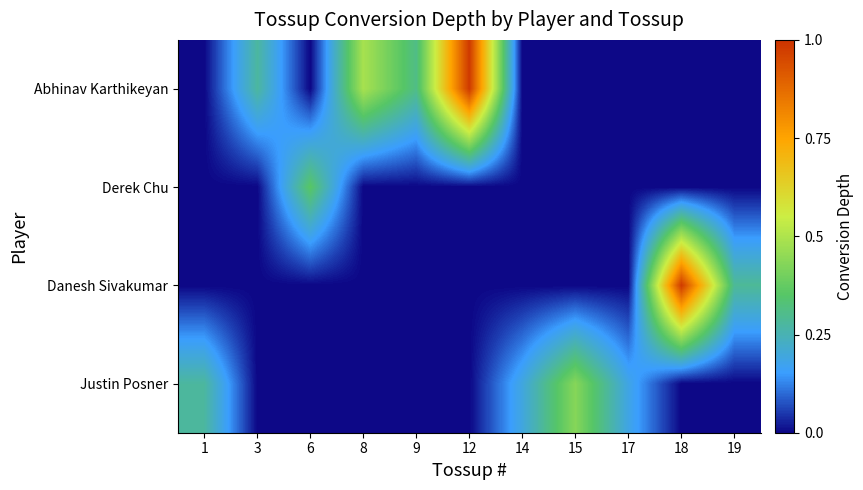

Rank the series at 18 from highest to lowest value.

Danesh Sivakumar, Abhinav Karthikeyan, Derek Chu, Justin Posner